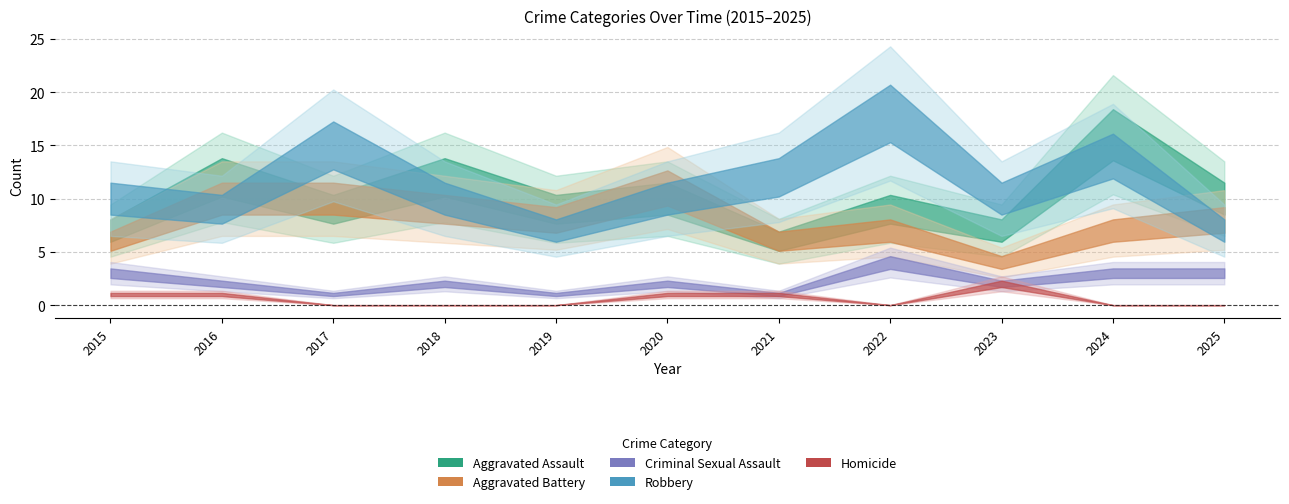

What is the sum of all Robbery values?

122